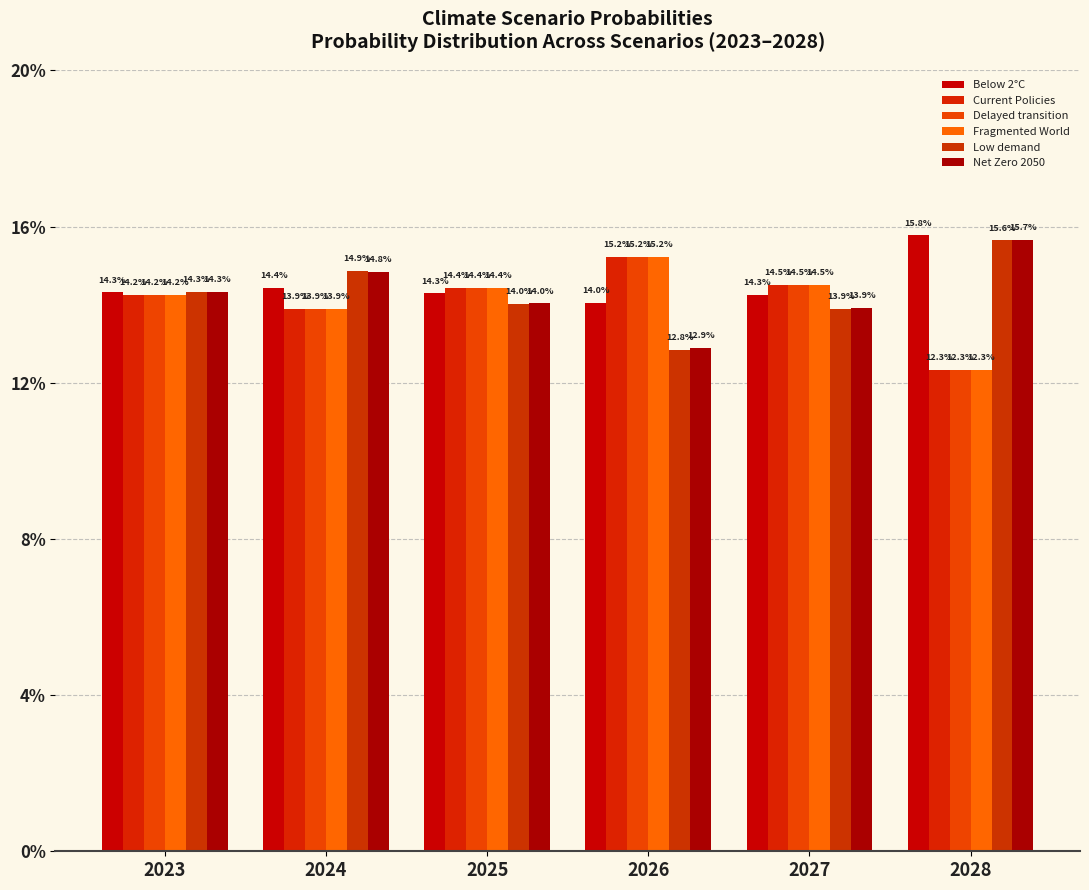

Which label corresponds to the smallest value in the chart?

2028